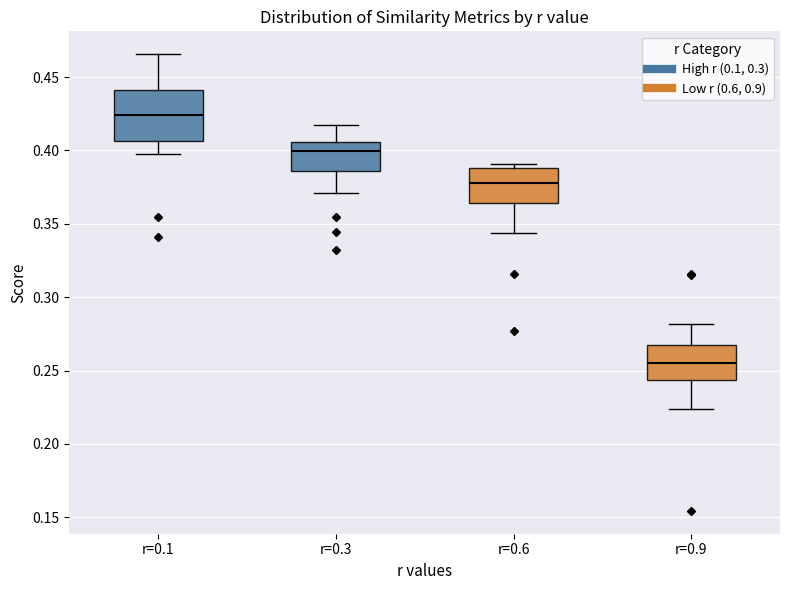

Reading left to right, transcribe this box plot: for each box, give where its median line is, the range the box spans, and where its two whiskers end, as read against the y-axis. The values are not printed on the chart, so give them approximately, as read against the axis.

r=0.1: median 0.425, box 0.405 to 0.440, whiskers 0.400 to 0.465
r=0.3: median 0.400, box 0.385 to 0.405, whiskers 0.370 to 0.420
r=0.6: median 0.380, box 0.365 to 0.390, whiskers 0.345 to 0.390 (just above the box's upper edge)
r=0.9: median 0.255, box 0.245 to 0.265, whiskers 0.225 to 0.280